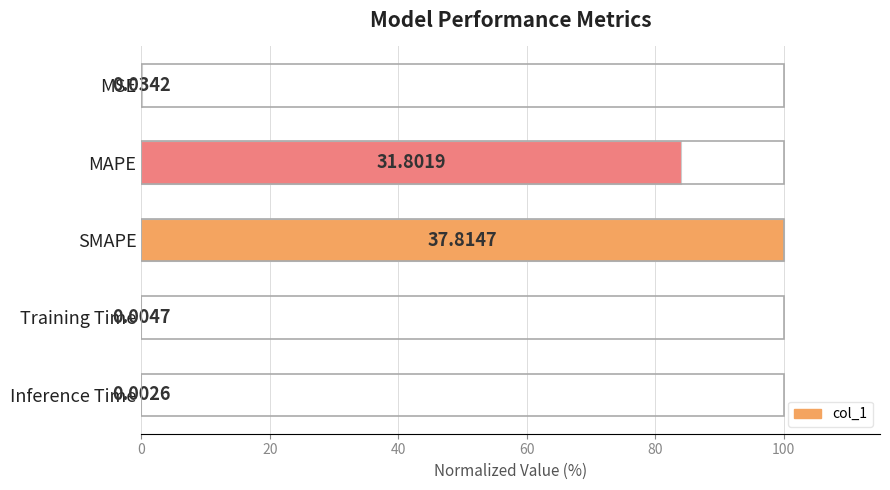

What is the change in value from SMAPE to Inference Time?

-100.0